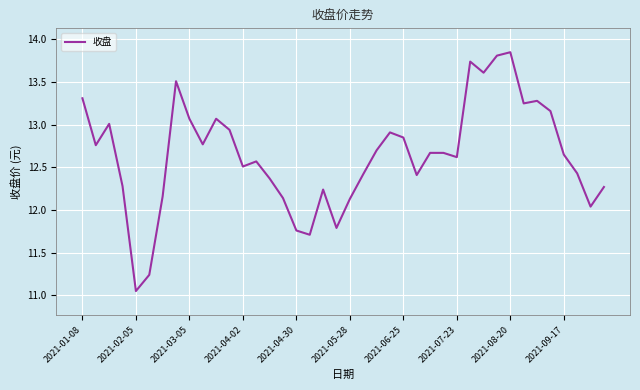

What is the difference between the maximum and minimum values?

2.8